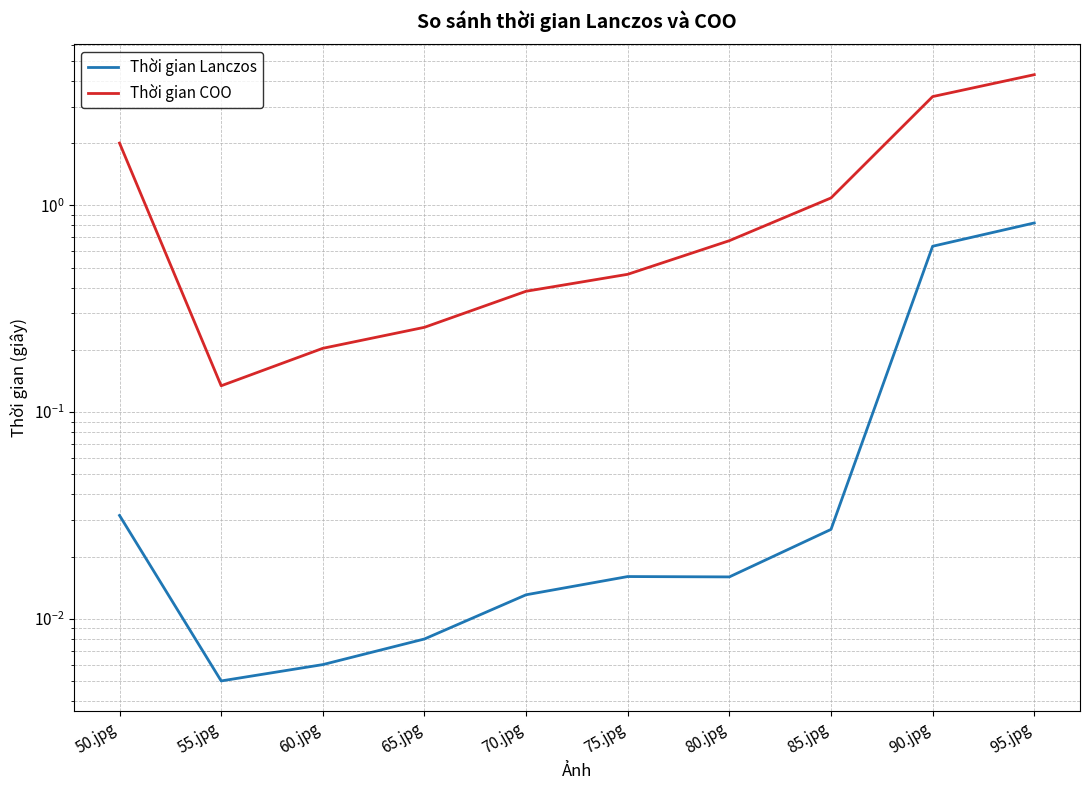

How many series are shown in this chart?

2